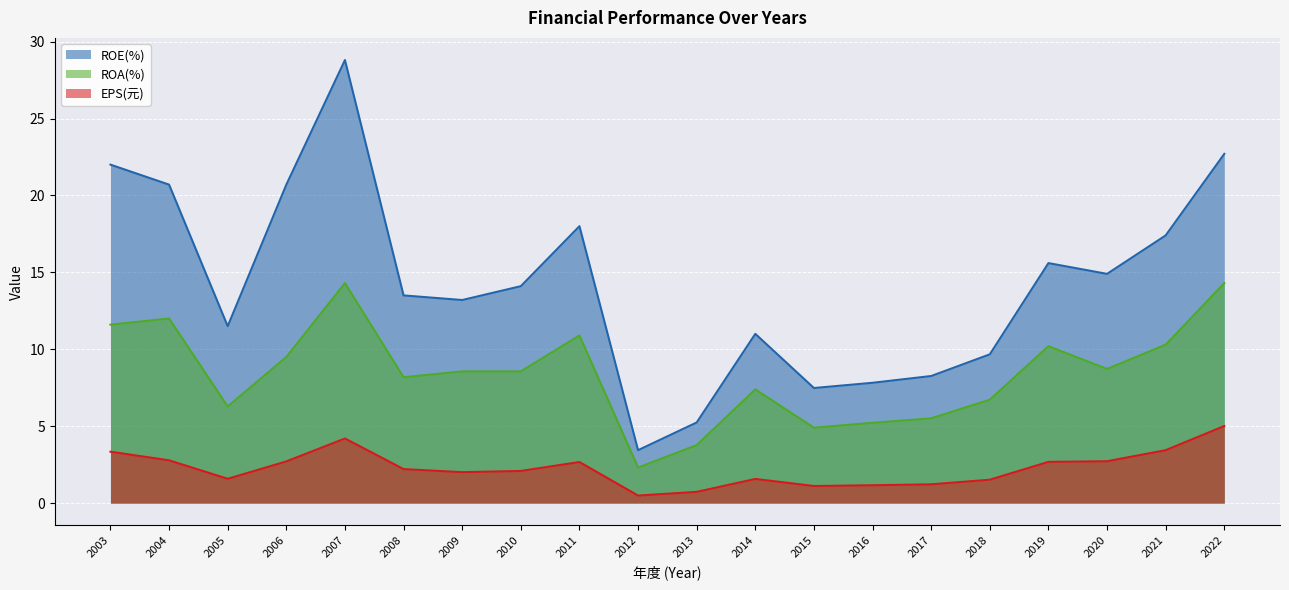

Is it true that EPS(元) equals 2.0 at 2009?

True